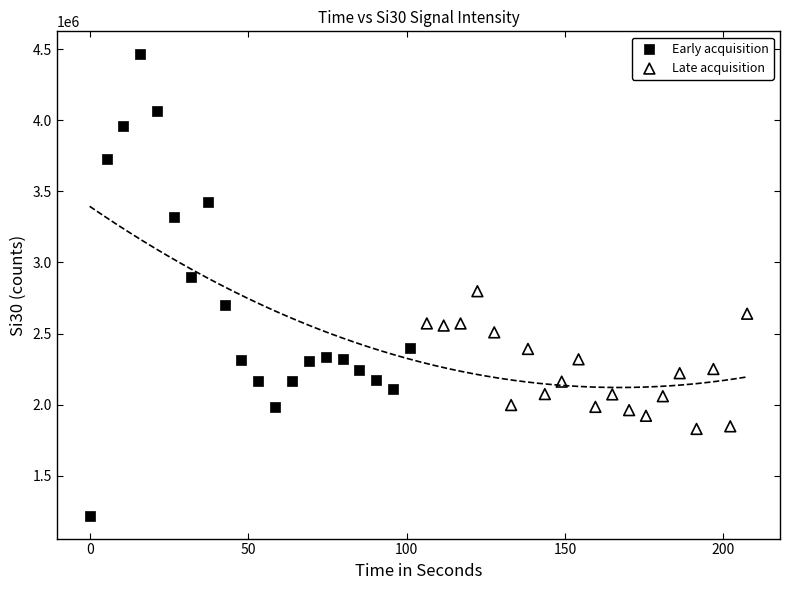

Which series contains the highest Y value?

Early acquisition